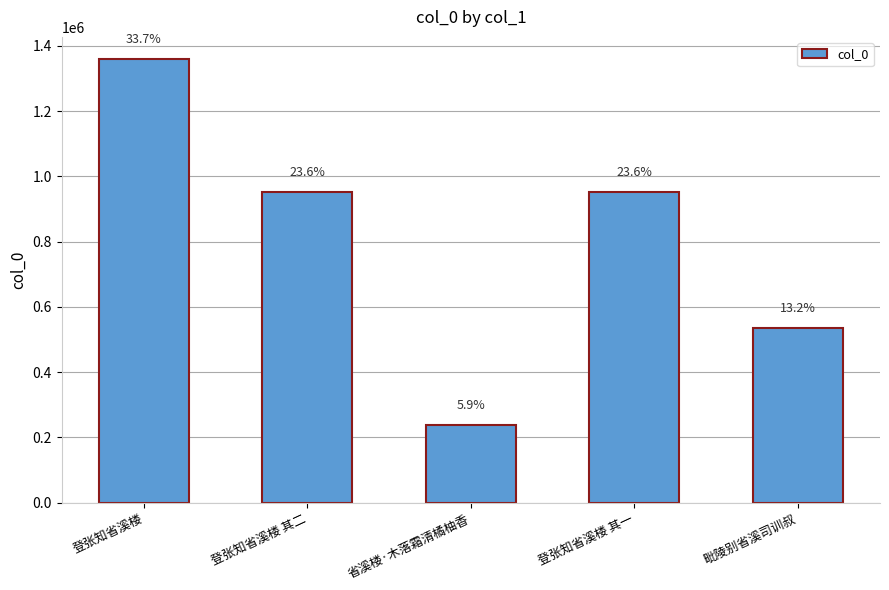

Rank the categories by value from highest to lowest.

登张知省溪楼, 登张知省溪楼 其一, 登张知省溪楼 其二, 毗陵别省溪司训叔, 省溪楼·木落霜清橘柚香